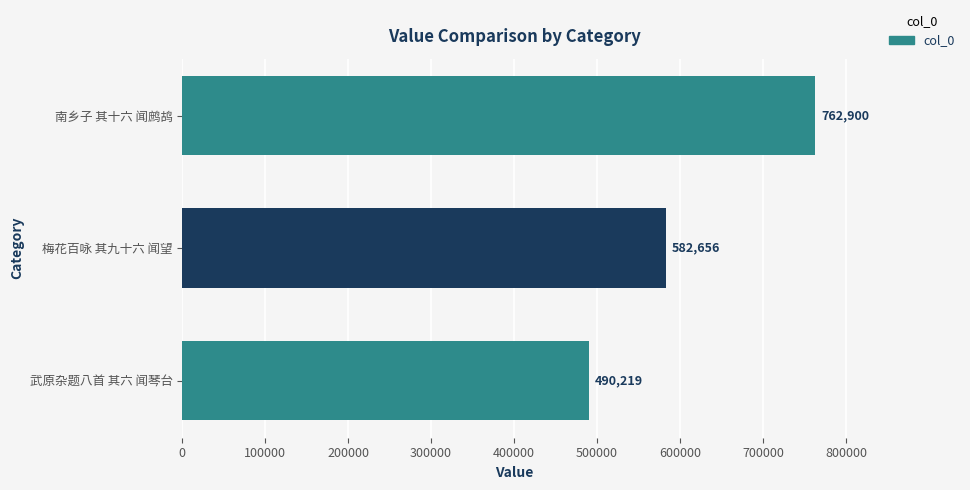

Is it true that the value at 梅花百咏 其九十六 闻望 is 582656?

True